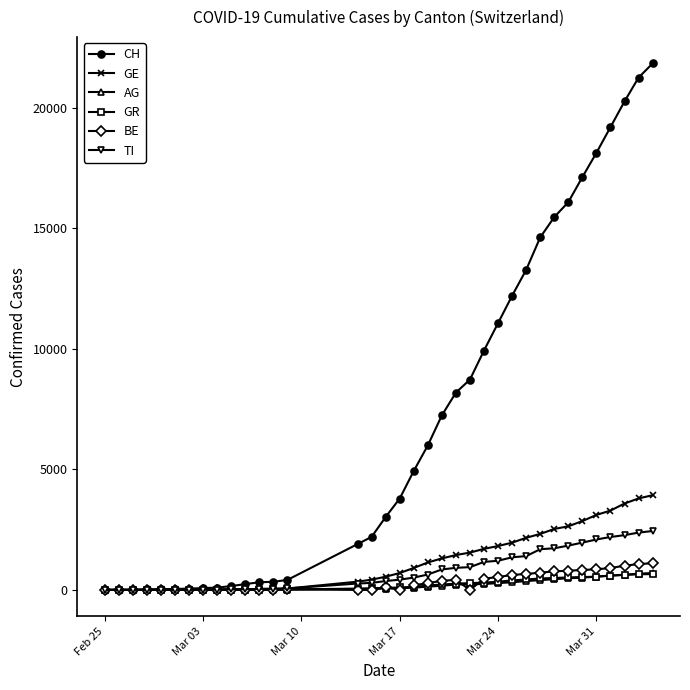

Which series has the largest total across all categories?

CH